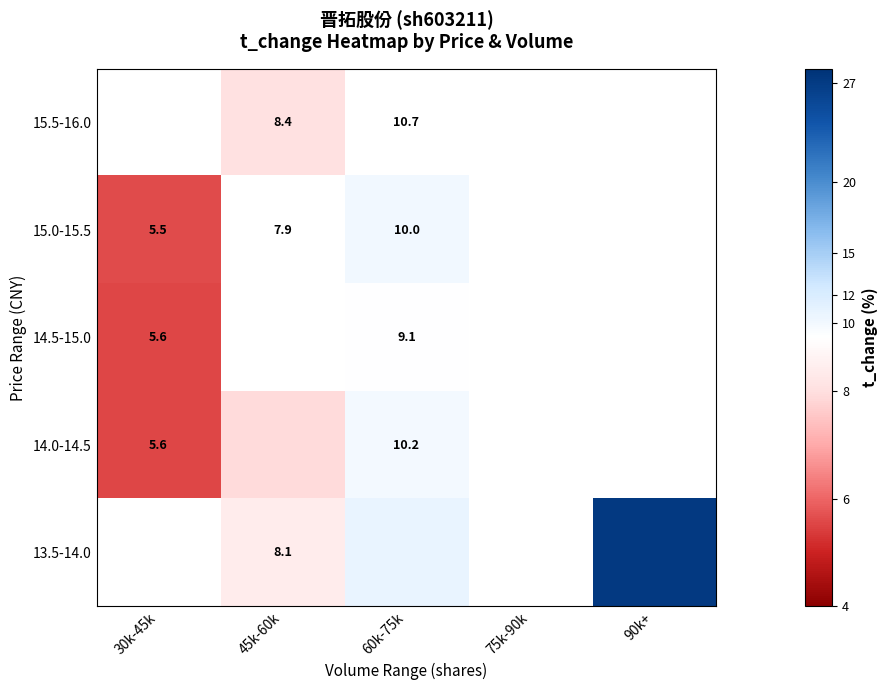

Count the number of categories in the chart.

5